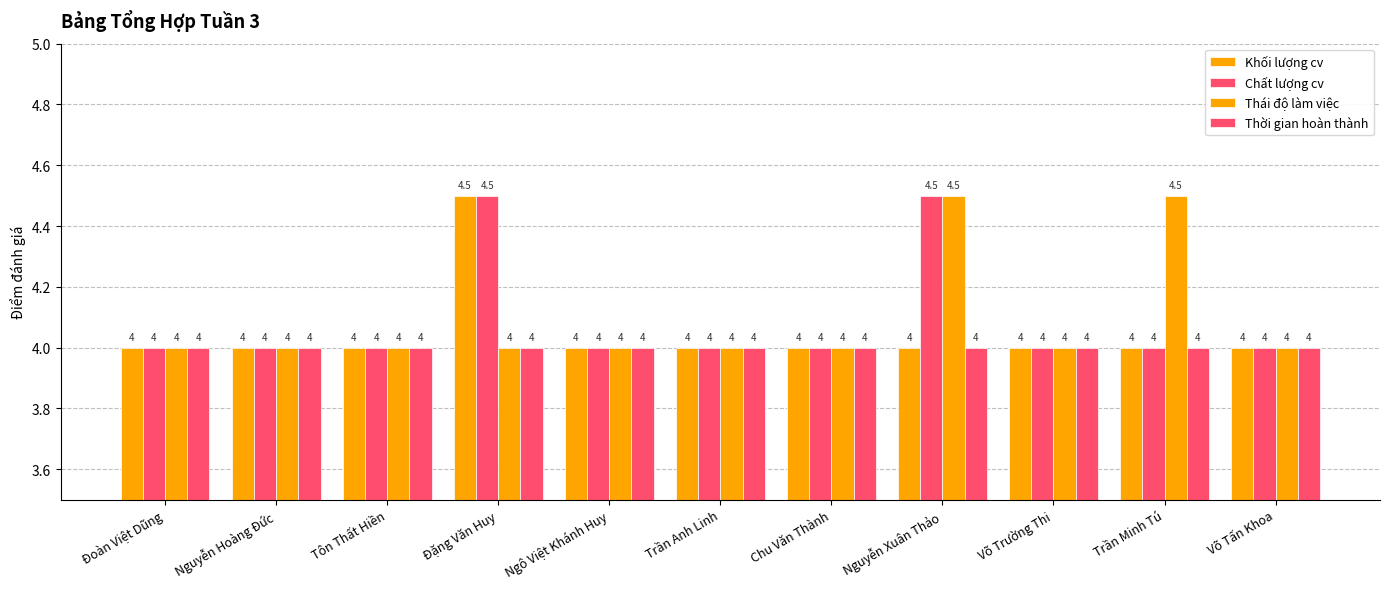

At which category does the chart reach its peak across all series?

Đặng Văn Huy